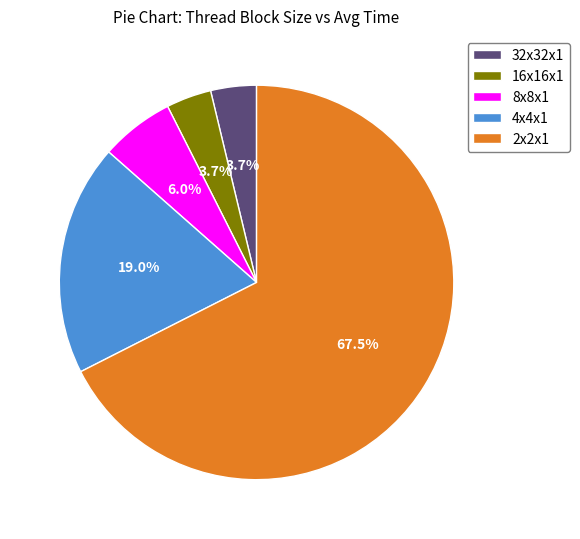

What is the majority slice?

2x2x1